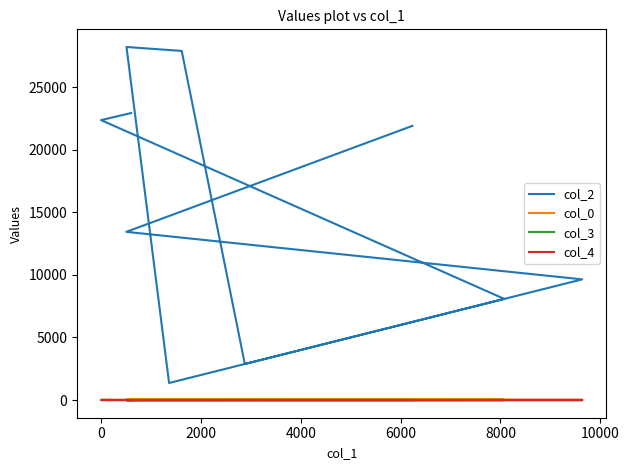

True or false: col_0 has a value of 22.6 at 4000.

True